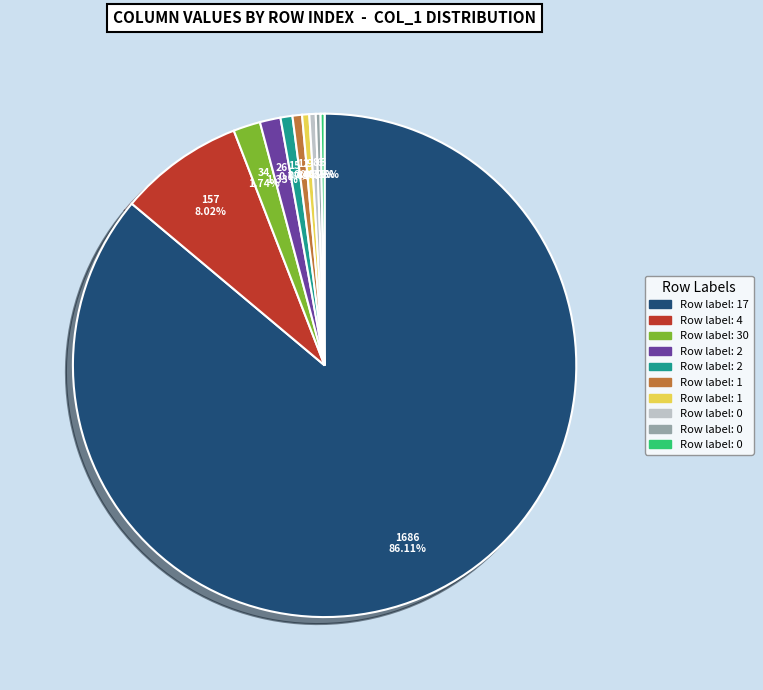

Is there a majority slice in this chart?

Yes